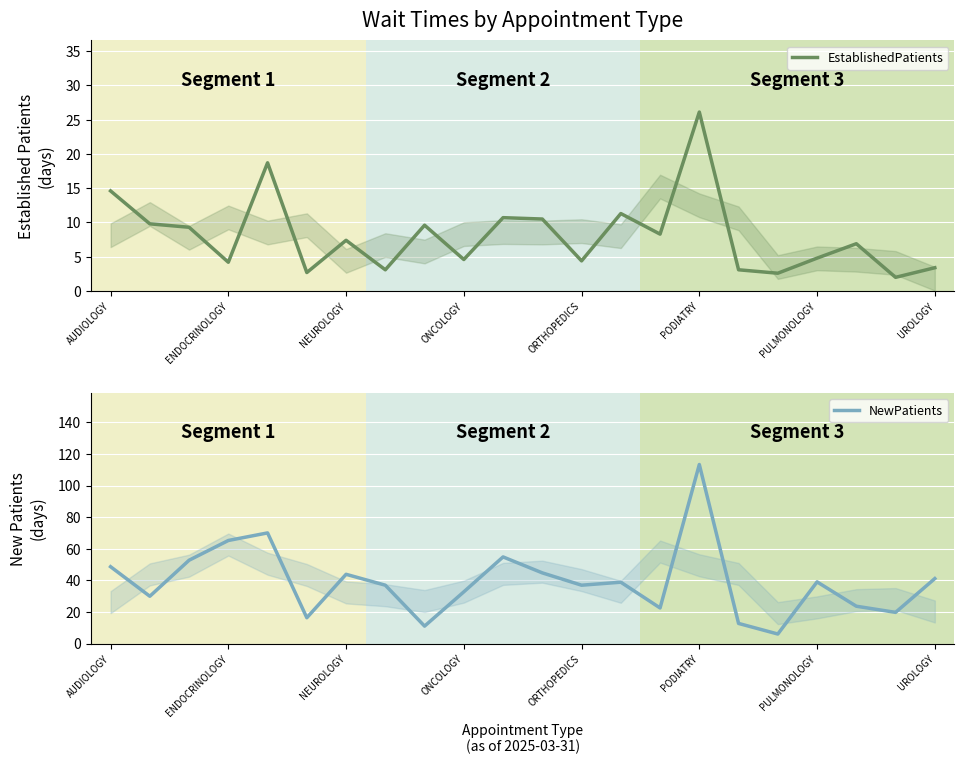

At which label does NewPatients reach its minimum?

17